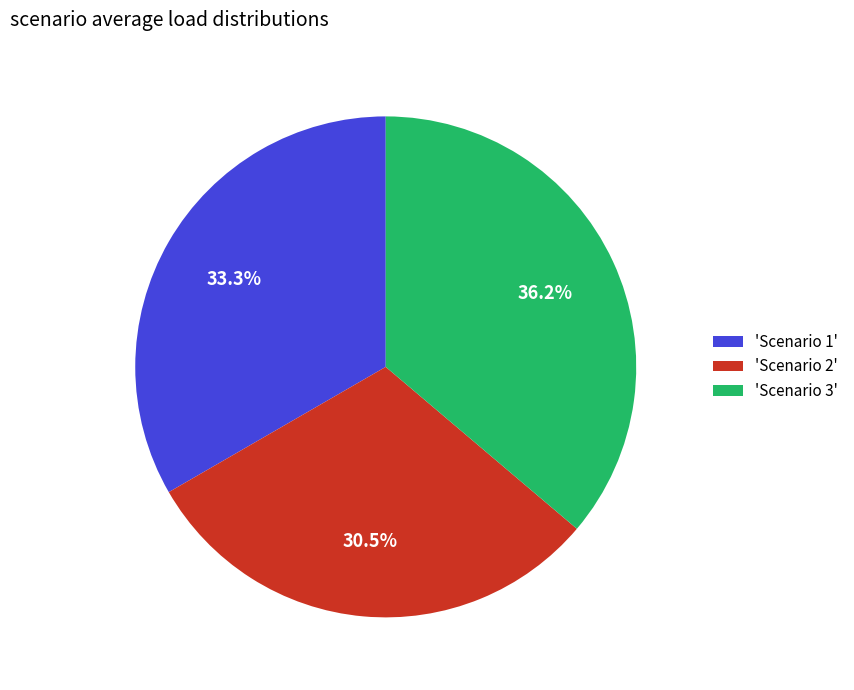

Which category has the smallest portion of the pie?

'Scenario 2'